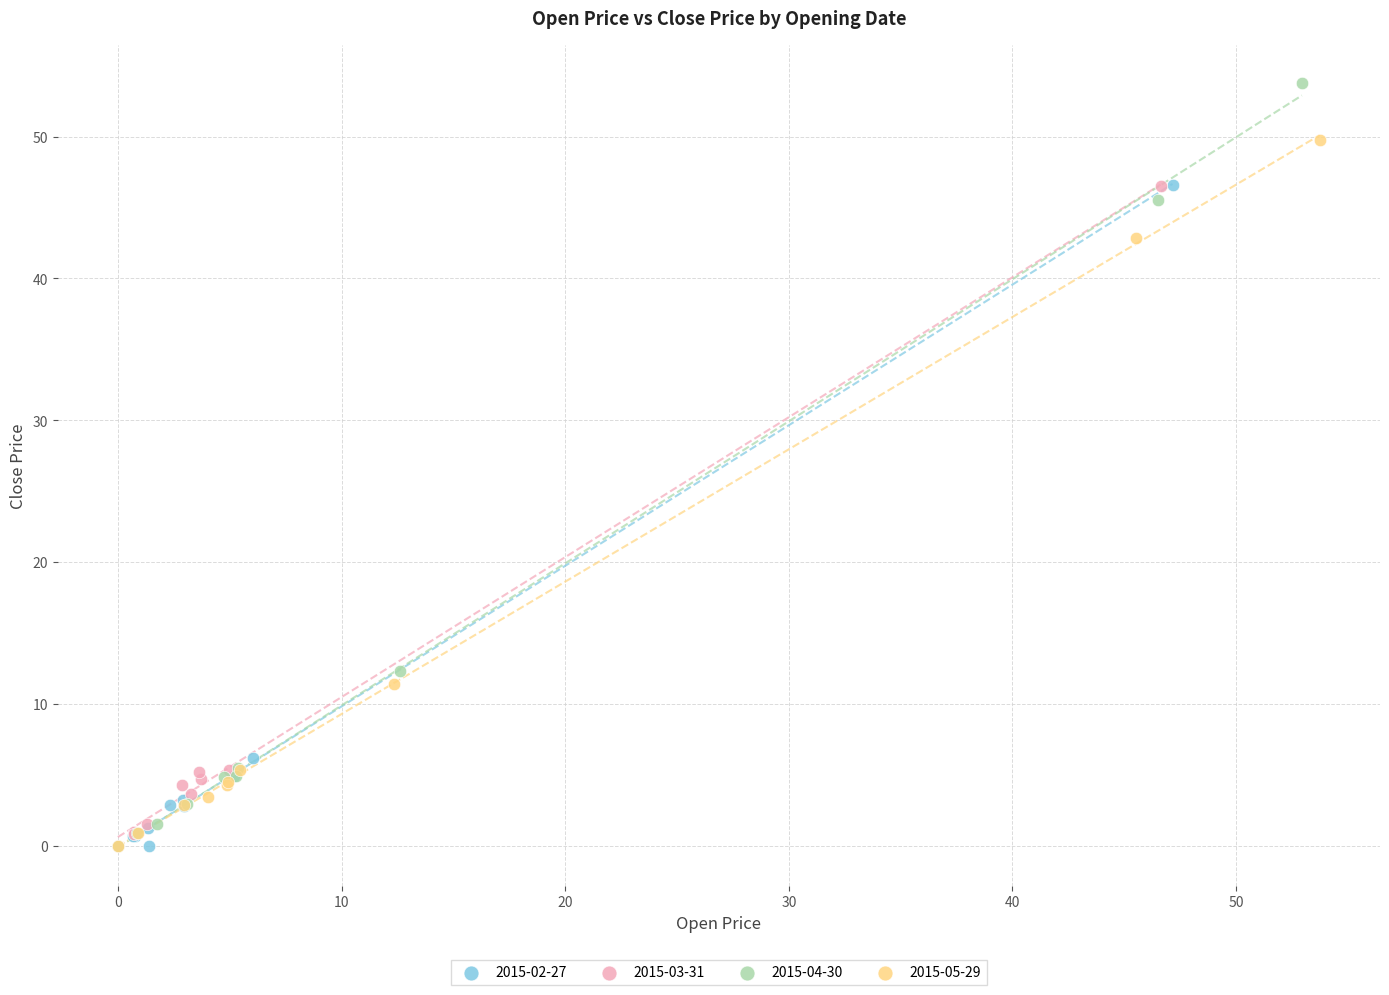

Which series has the widest spread of Y values?

2015-04-30